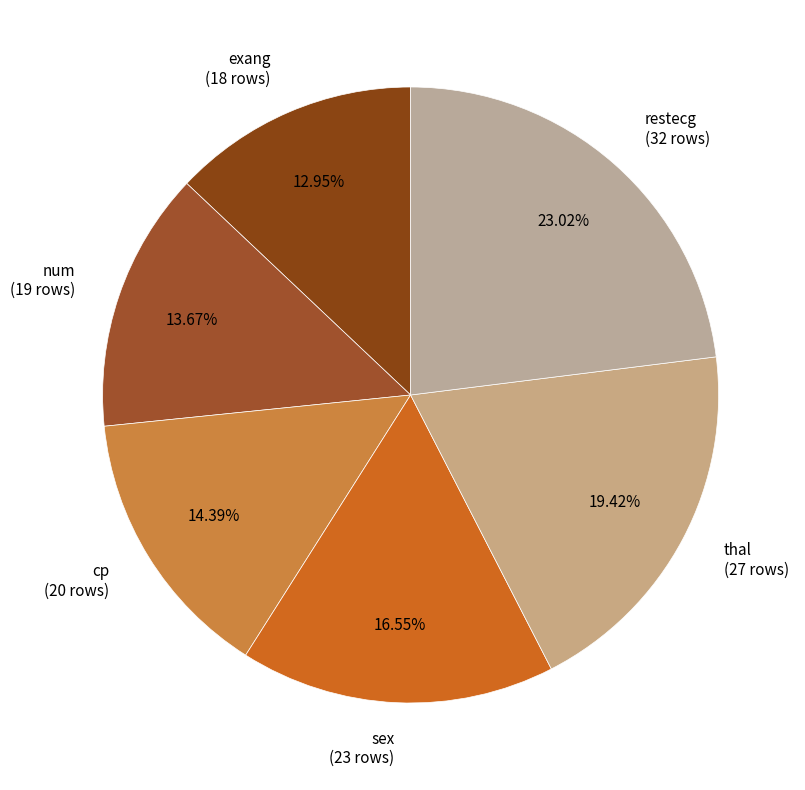

Which has a higher value, sex or num?

sex